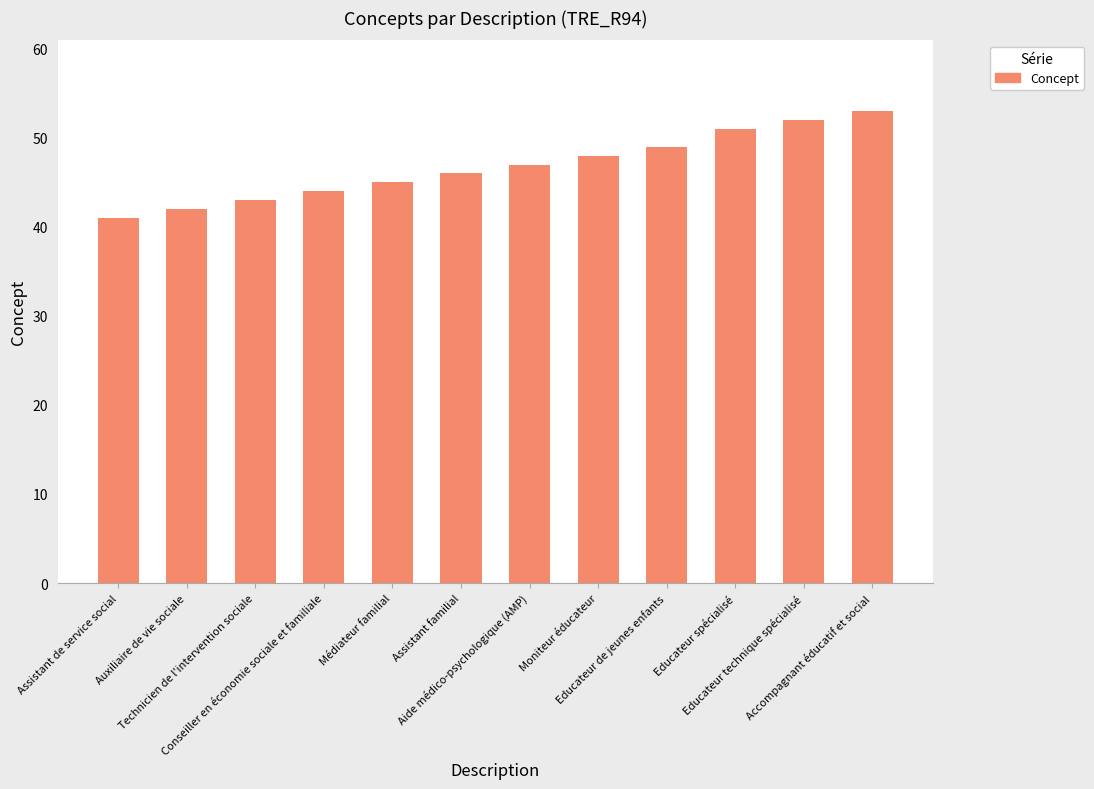

Which category has the lowest value across all series?

Assistant de service social